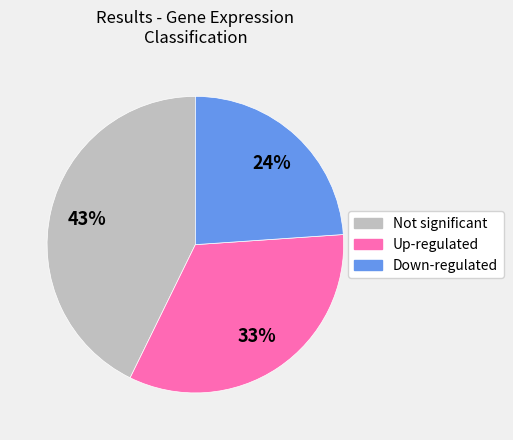

To the nearest percent, what is the average slice percentage?

33%